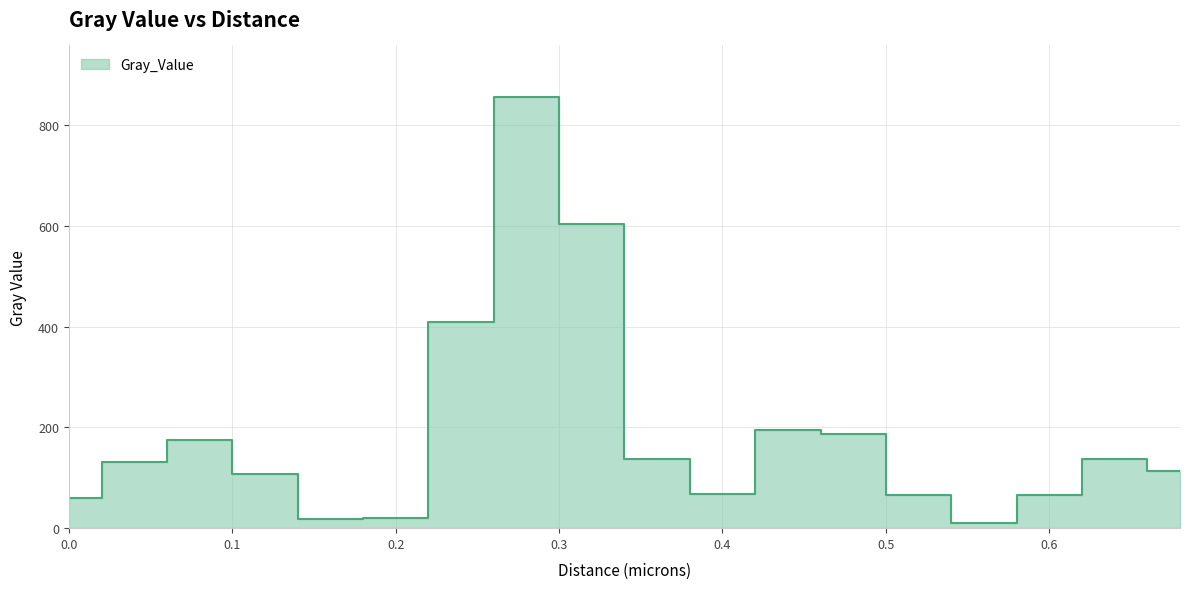

True or false: the data has more than 2 interior local peaks.

True